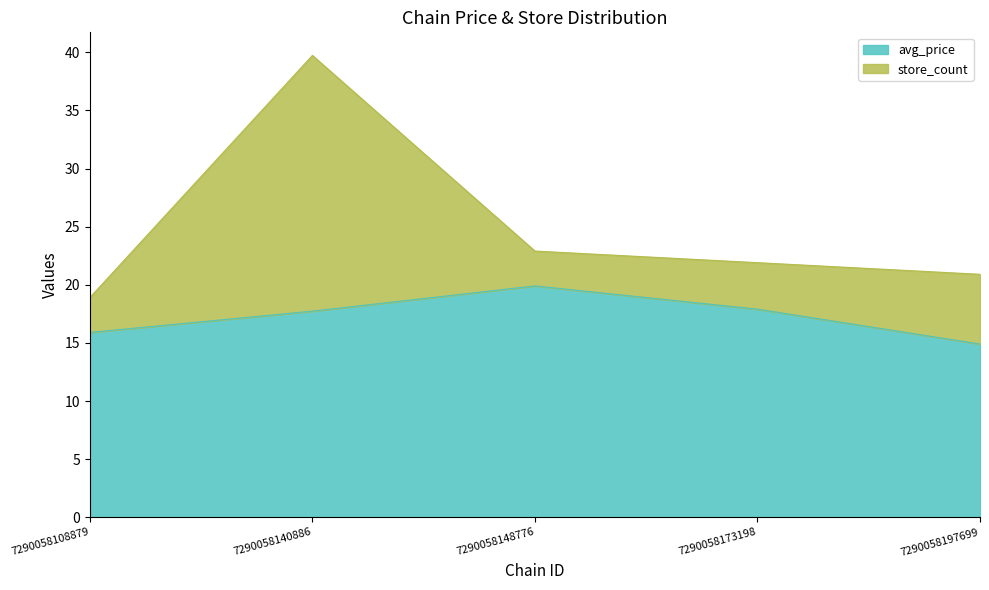

At which label does the data first exceed 17?

7290058140886